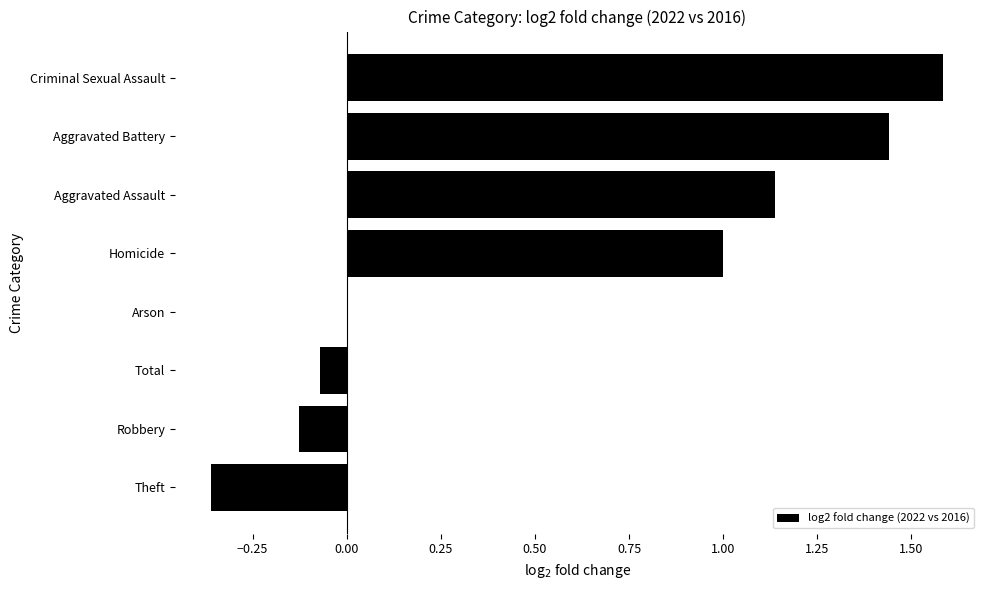

What is the maximum value shown in the chart?

1.6